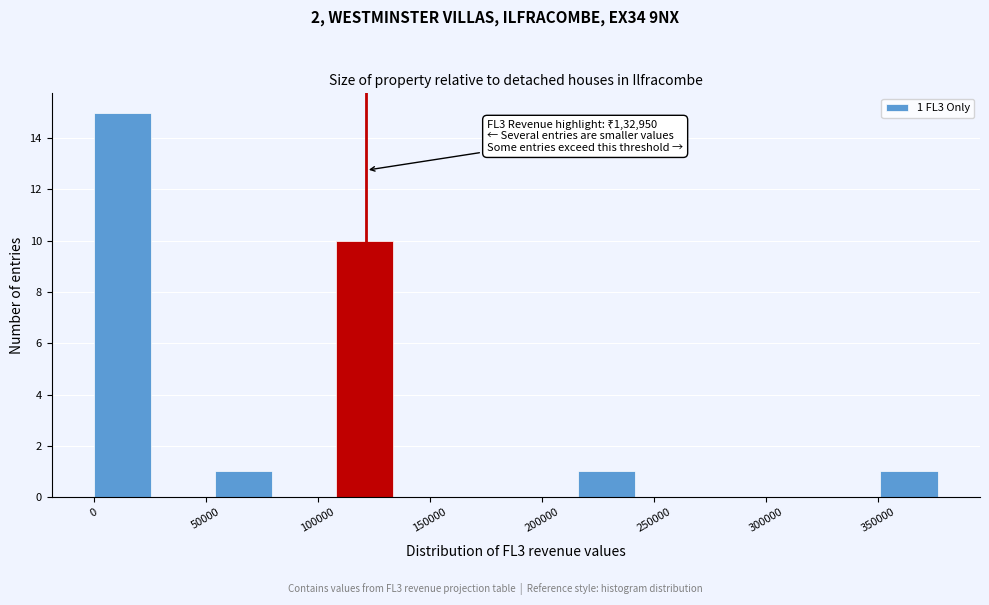

Which range on the x-axis has the tallest bar?

0 to 27000